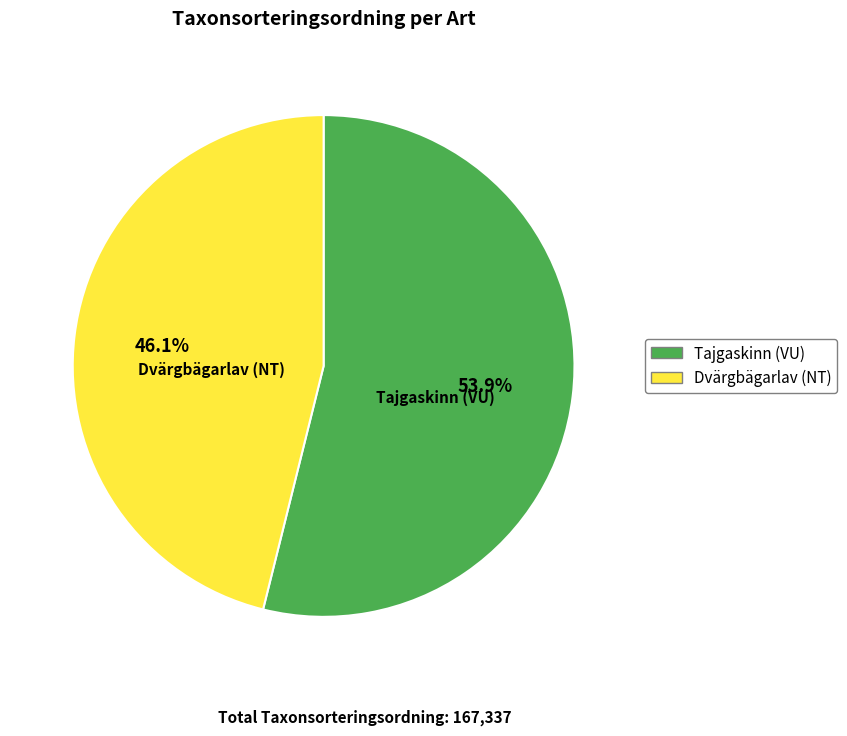

What is the smallest slice in the pie chart?

Dvärgbägarlav (NT)